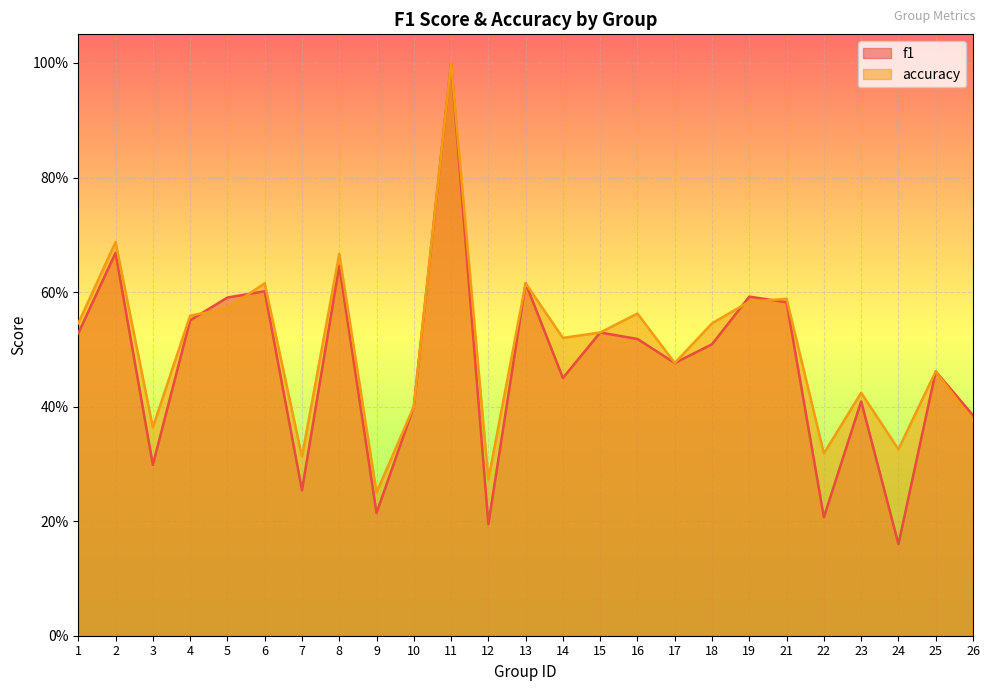

What is the sum of all f1 values?

11.8